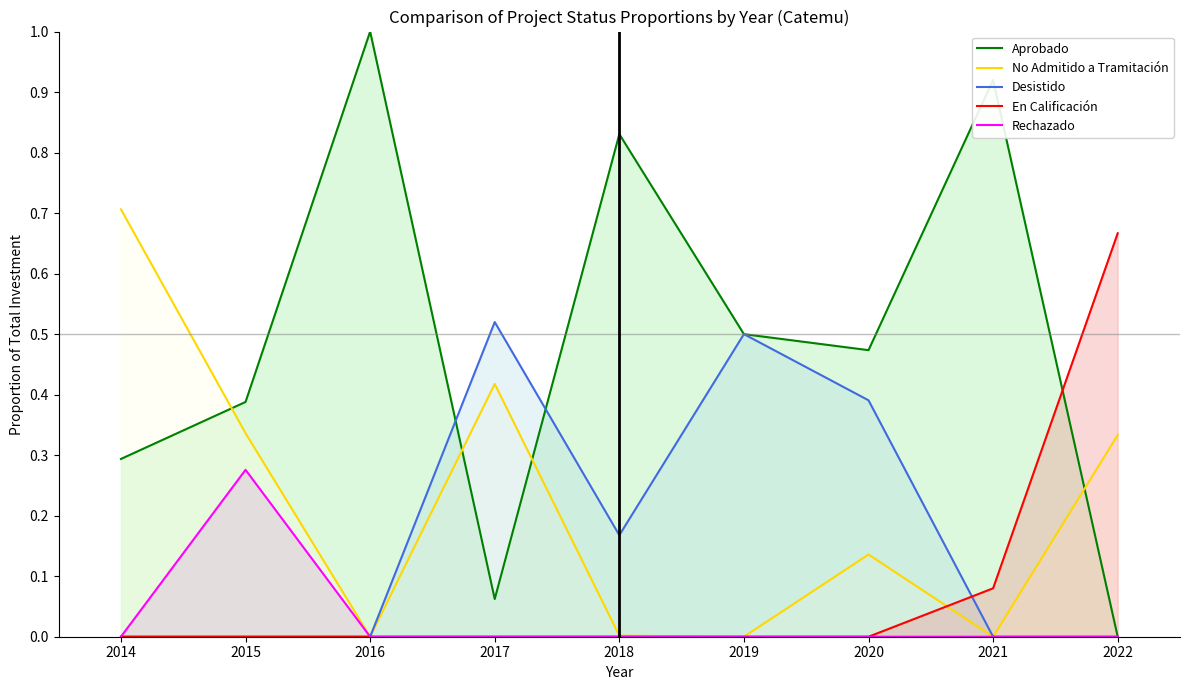

Rank the series by their maximum value, from highest to lowest.

Aprobado, No Admitido a Tramitación, En Calificación, Desistido, Rechazado